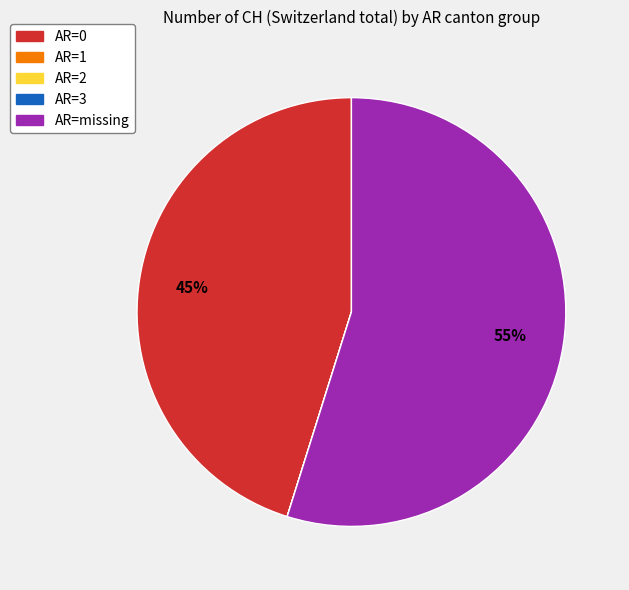

Is there any slice that represents more than half of the pie?

Yes